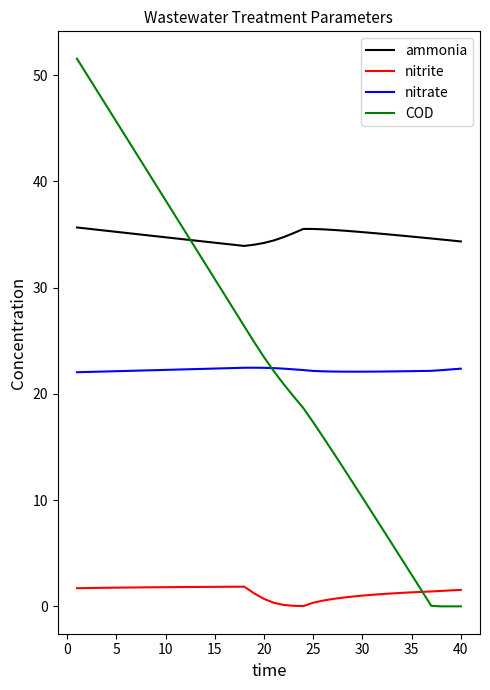

What is the highest value of the ammonia series?

35.7